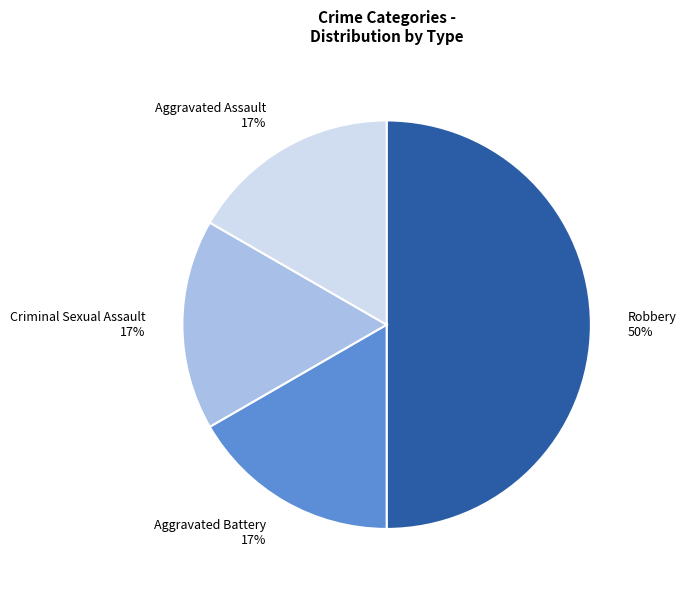

What percentage is the Aggravated Battery slice, to the nearest percent?

17%